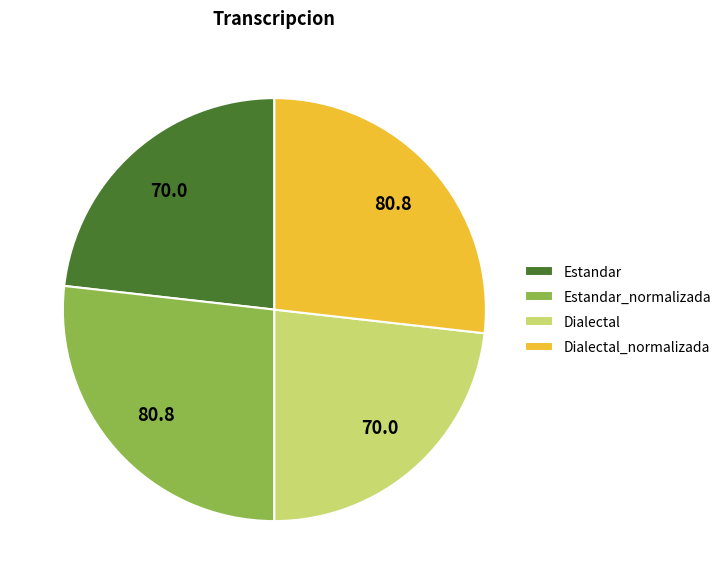

Is there any slice that represents more than half of the pie?

No